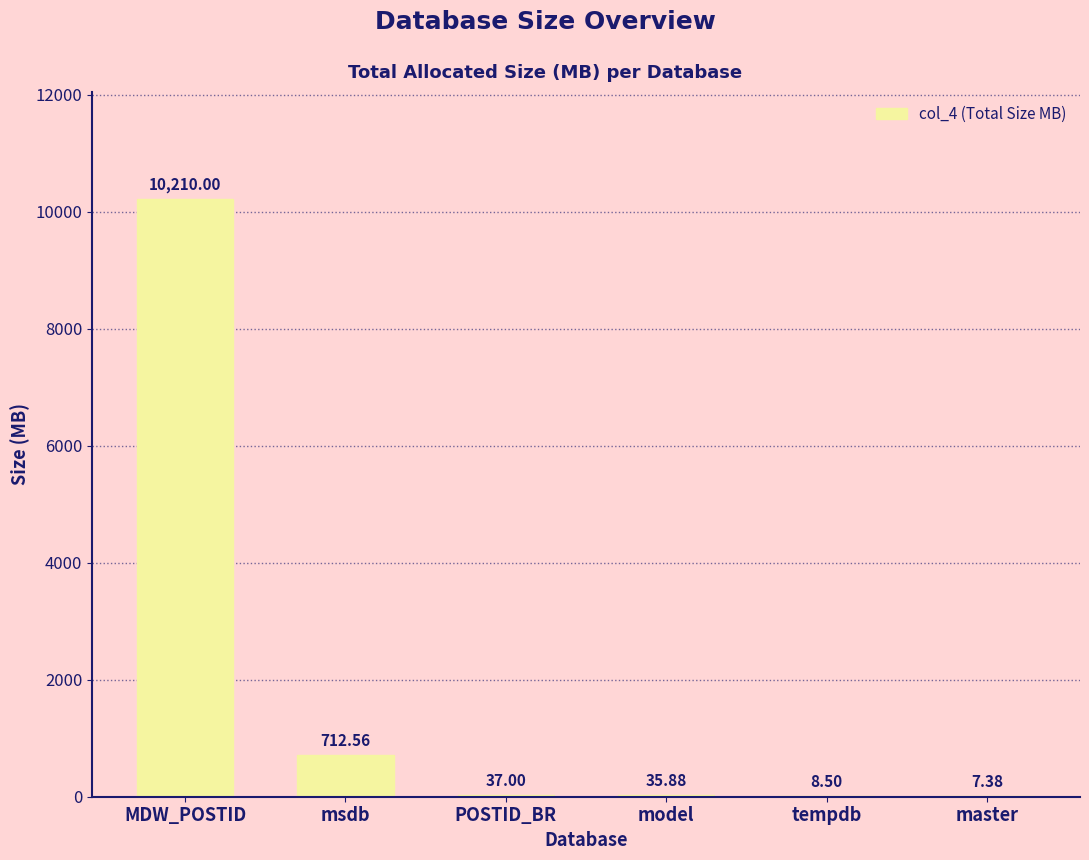

What is the average value?

1835.2